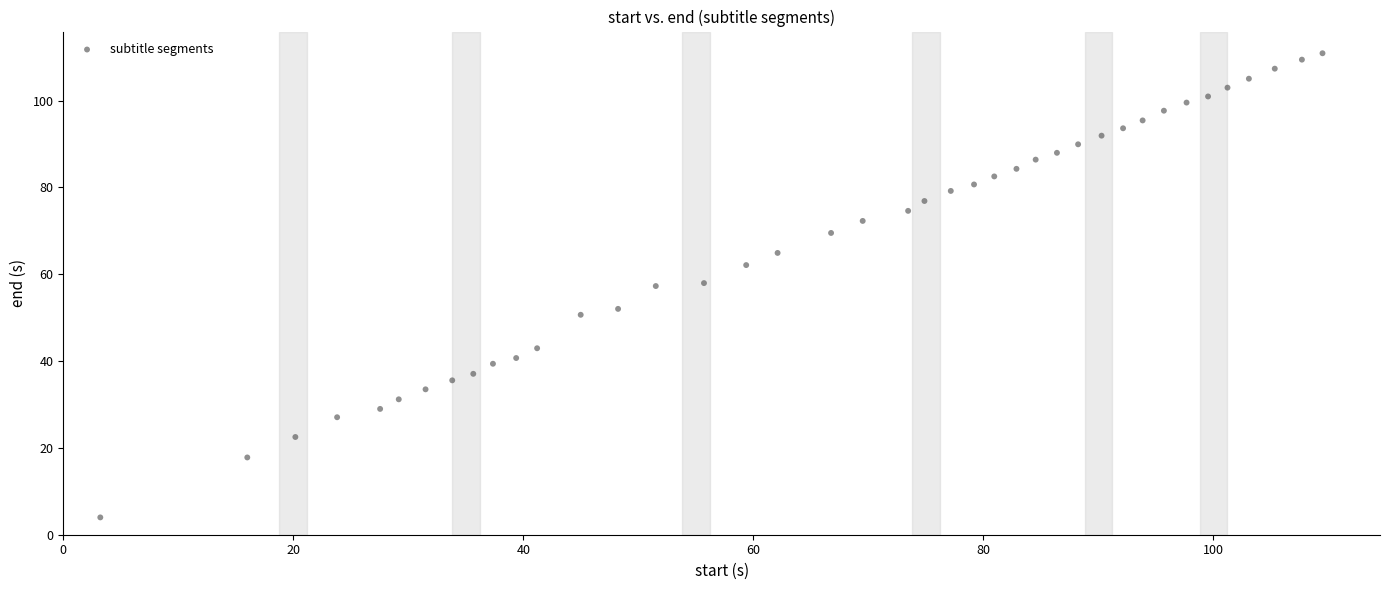

What is the range of Y values (max minus min)?

106.9